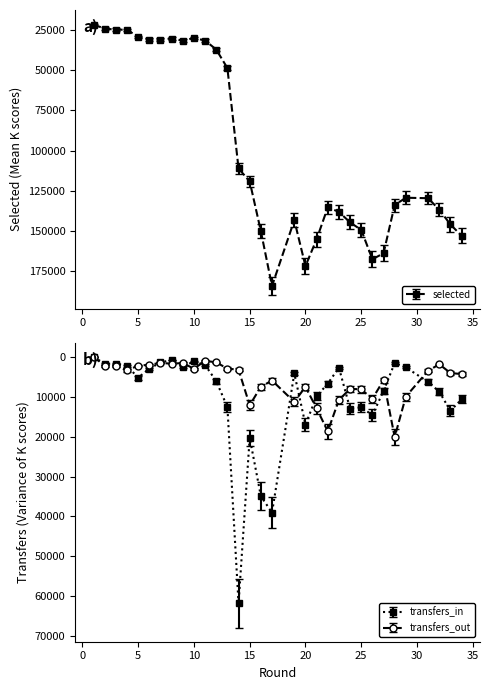

What is the maximum value for transfers_in?

61794